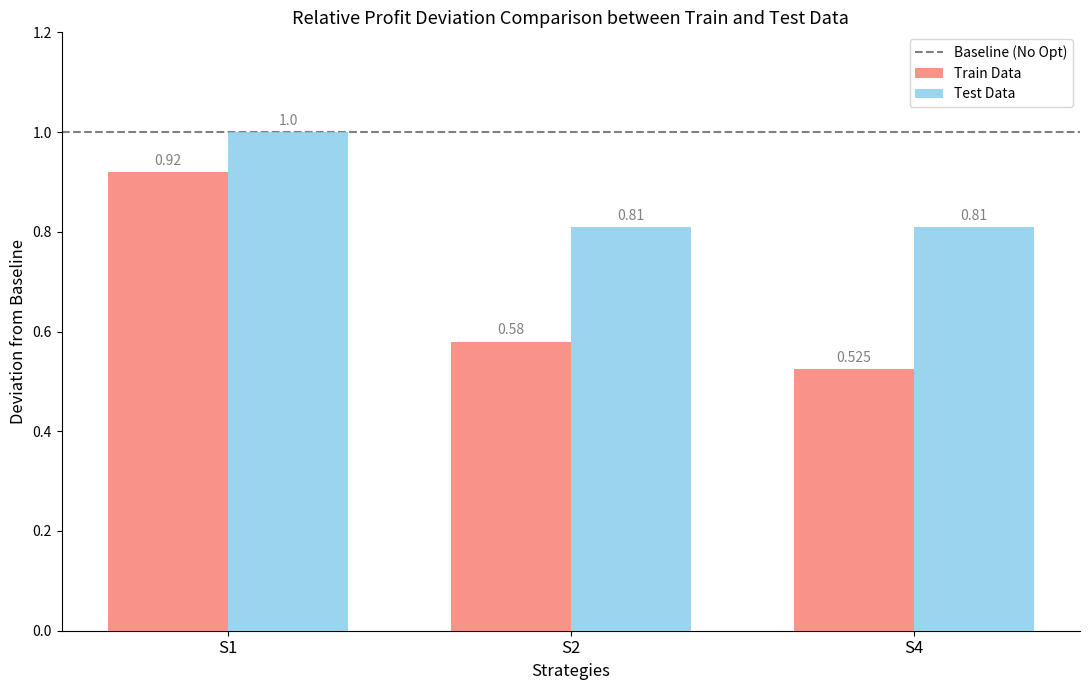

Rank the series by their average value, from highest to lowest.

Test Data, Train Data